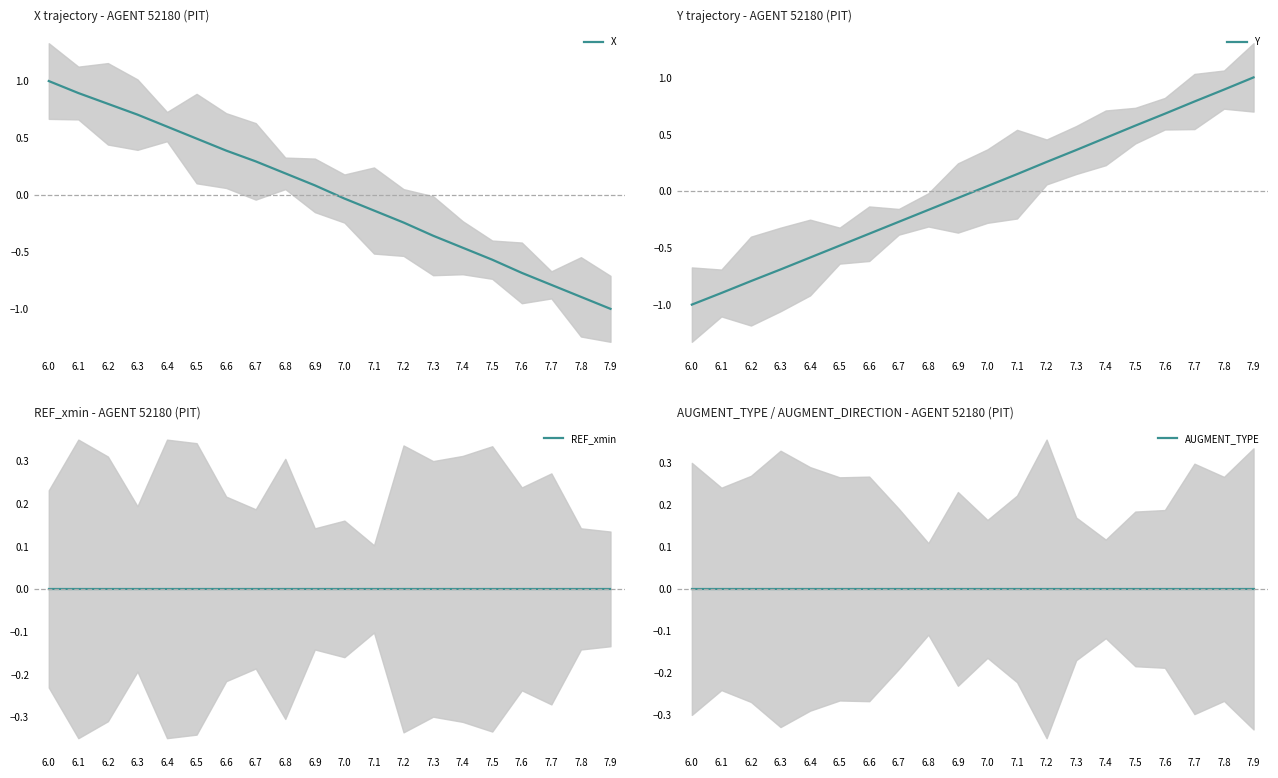

How many series are shown in this chart?

4